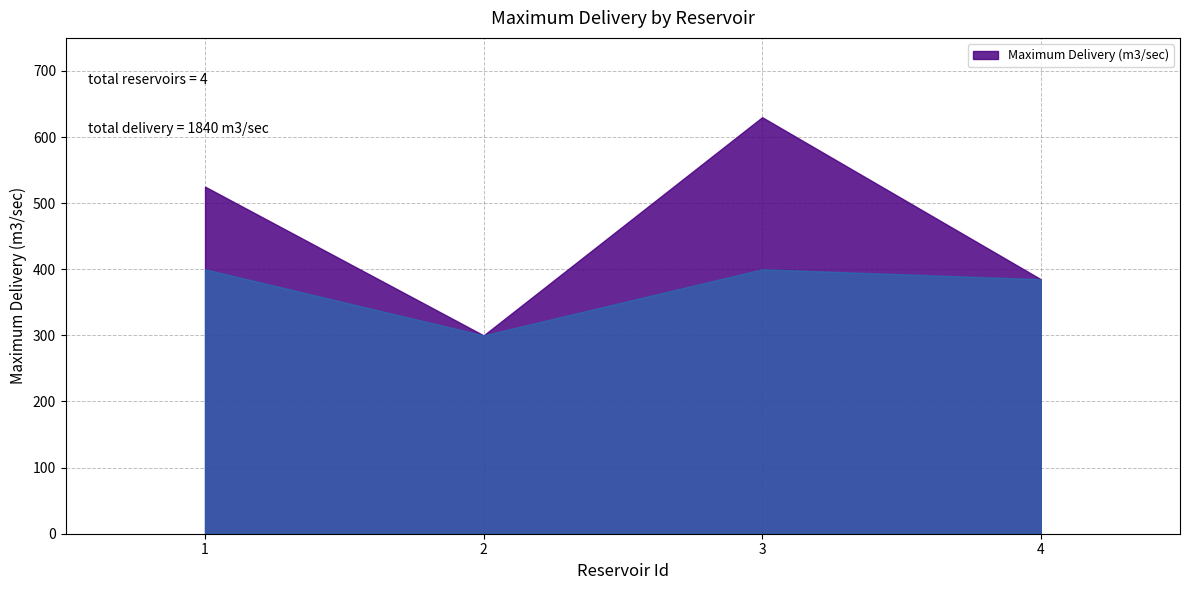

What is the maximum value shown in the chart?

630